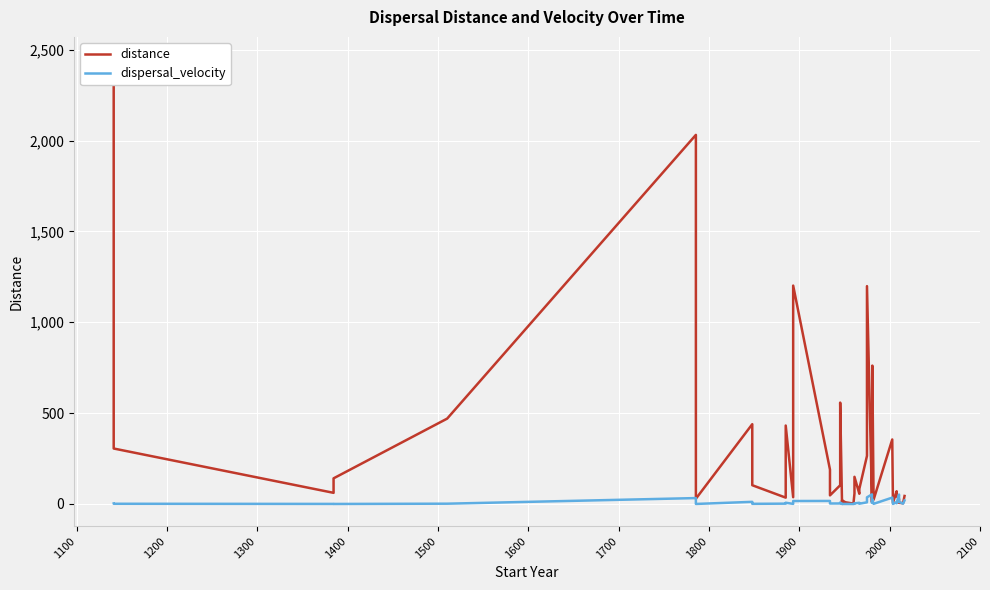

At which label does distance reach its peak?

1100